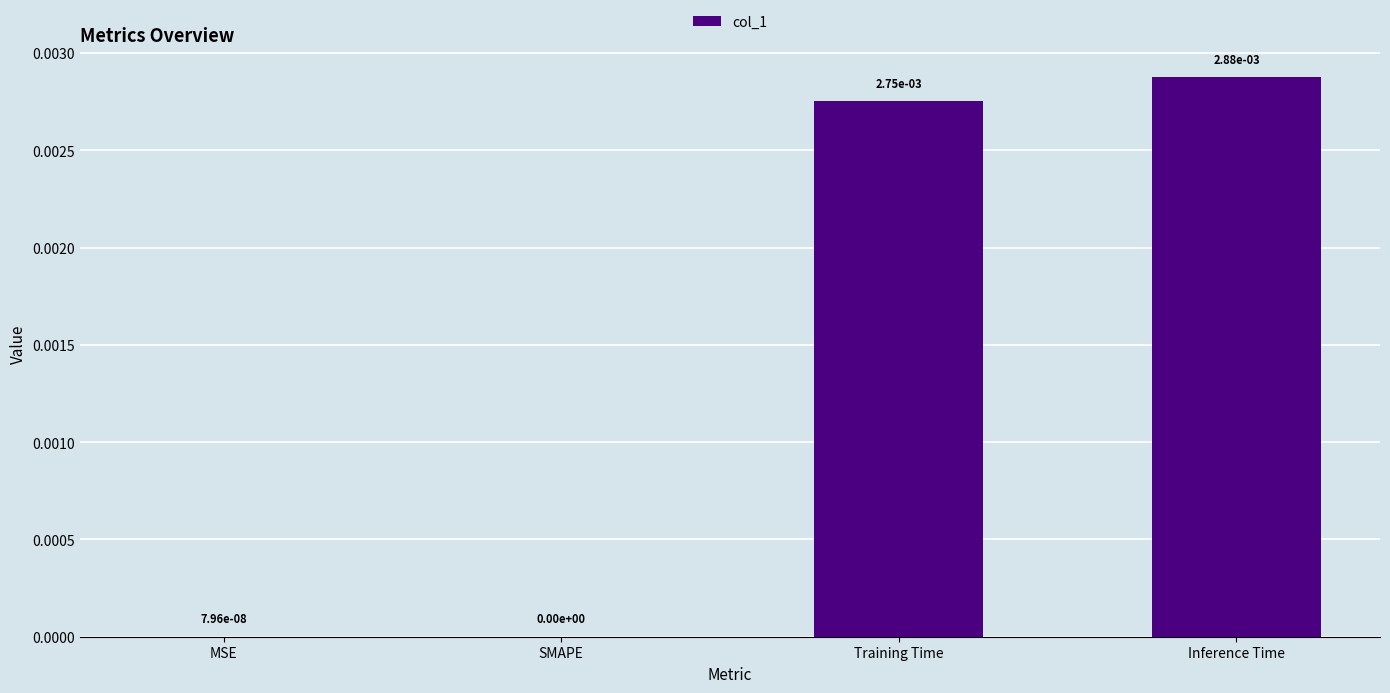

Is it true that the value at SMAPE is 0.0?

True